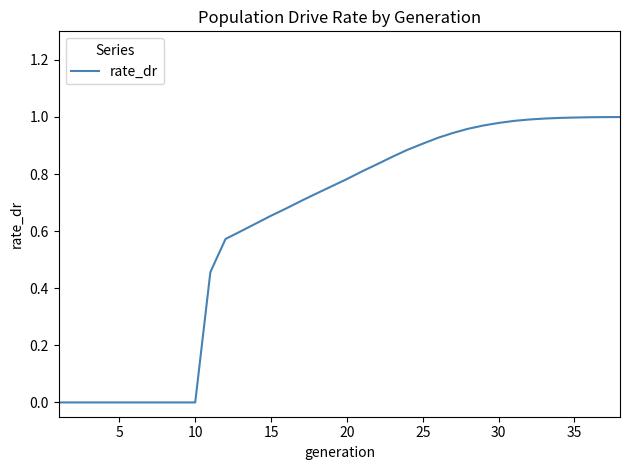

What is the sum of all values?

23.6